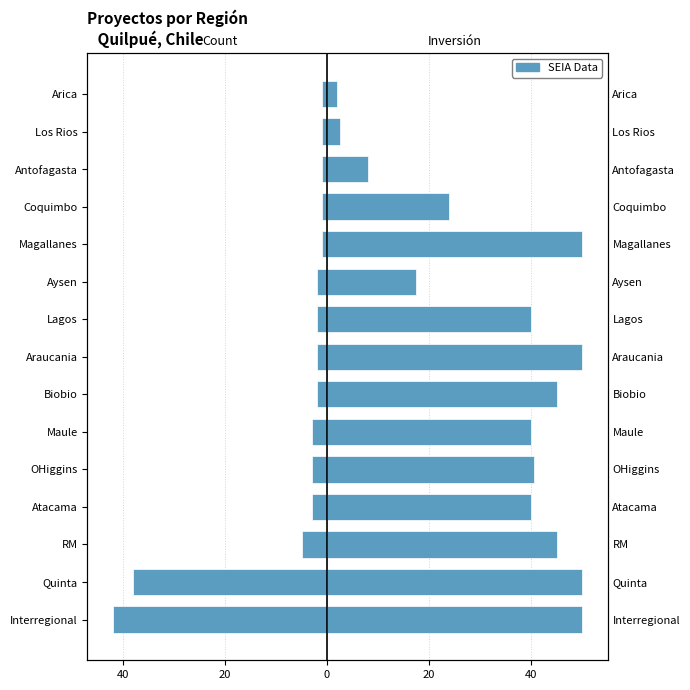

What is the difference between the highest and lowest values at Aysen?

19.5